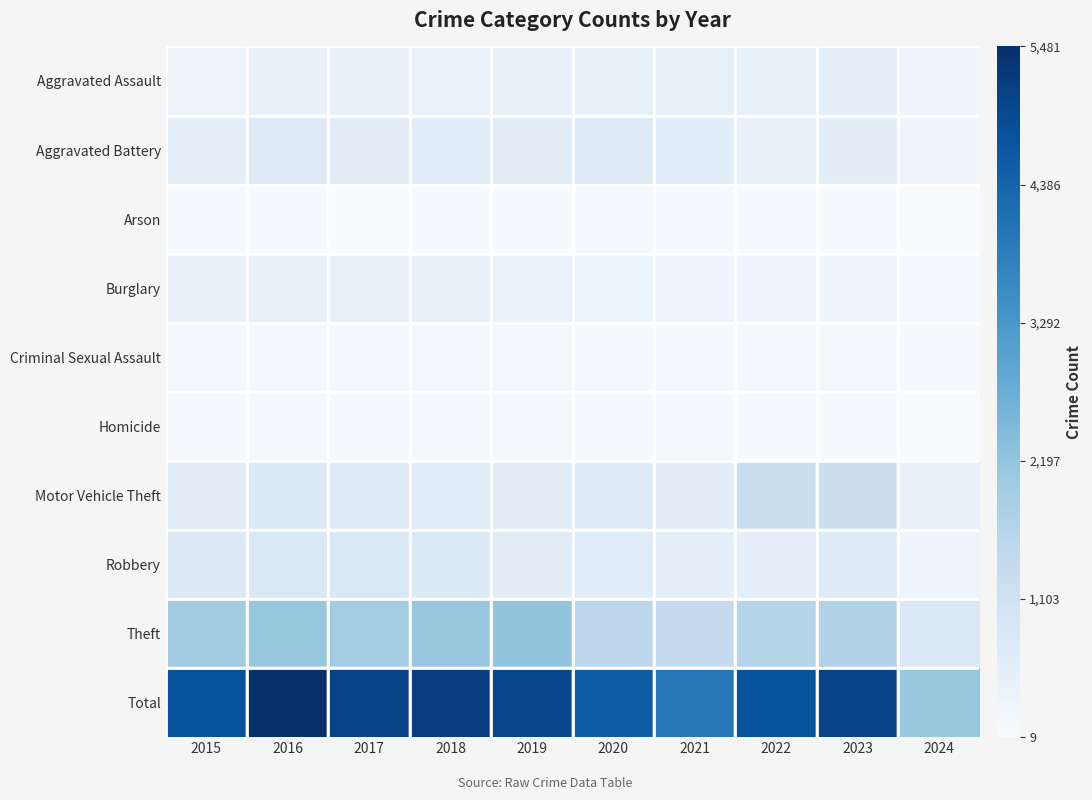

Rank the series at 2018 from lowest to highest value.

Arson, Homicide, Criminal Sexual Assault, Aggravated Assault, Burglary, Aggravated Battery, Motor Vehicle Theft, Robbery, Theft, Total